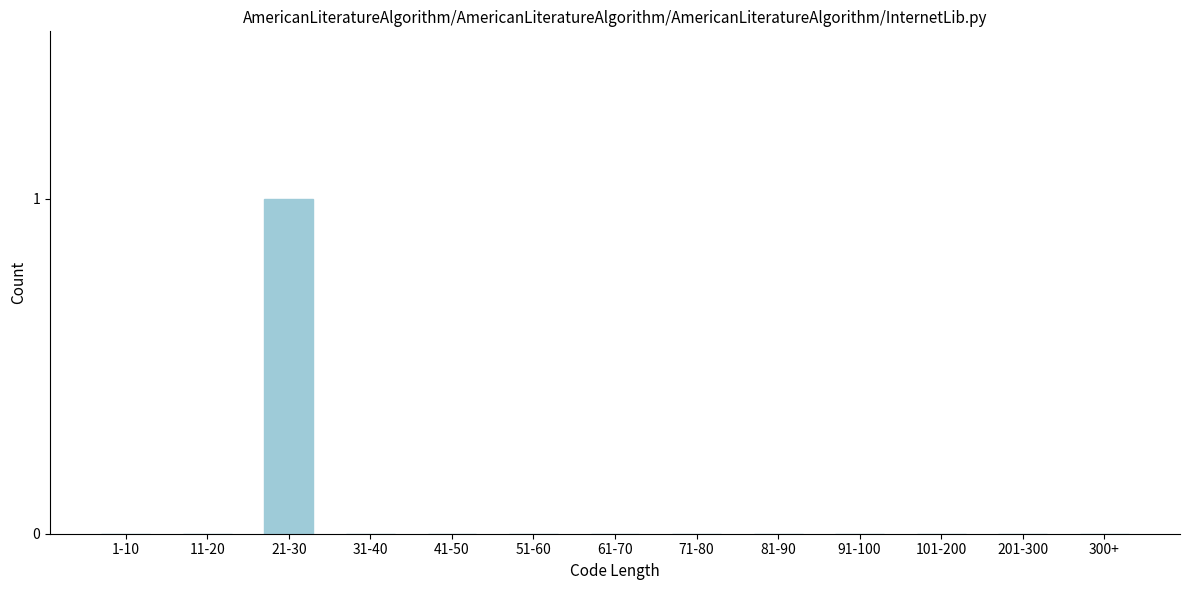

Reading left to right, list all the values displayed in this chart.

1-10=0	11-20=0	21-30=1	31-40=0	41-50=0	51-60=0	61-70=0	71-80=0	81-90=0	91-100=0	101-200=0	201-300=0	300+=0